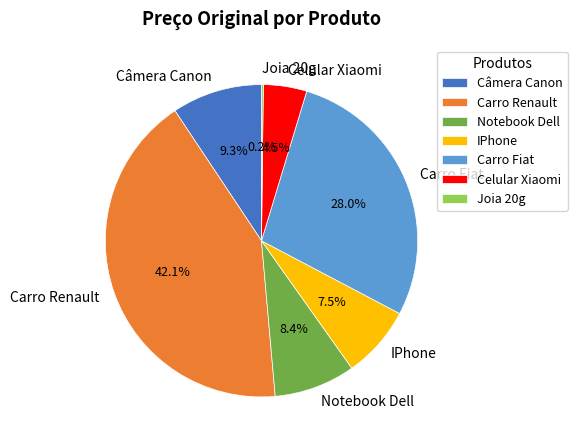

What is the ratio of the value at Carro Fiat to the value at Celular Xiaomi?

6.2